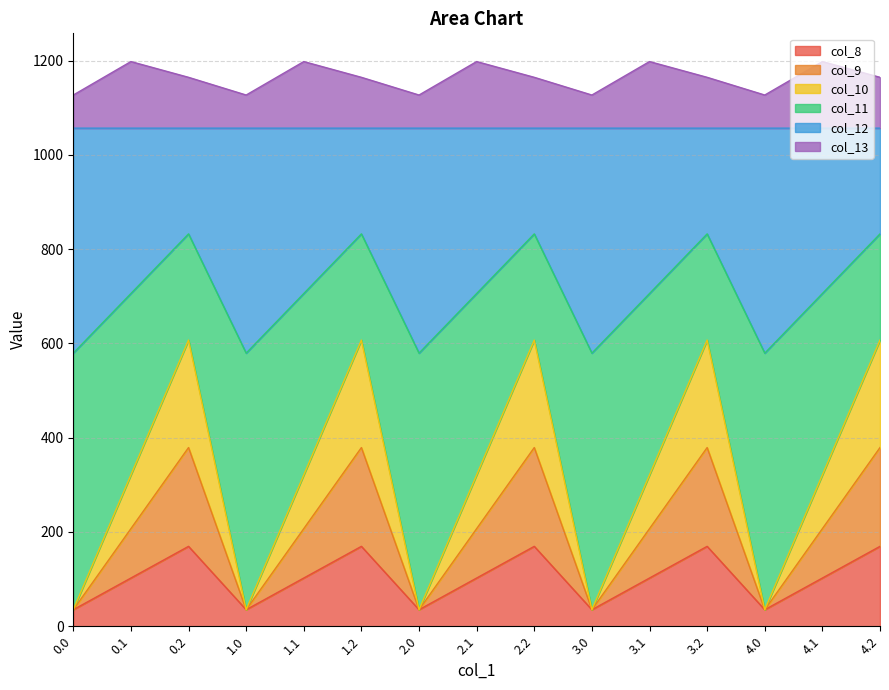

What is the highest value of the col_8 series?

169.5